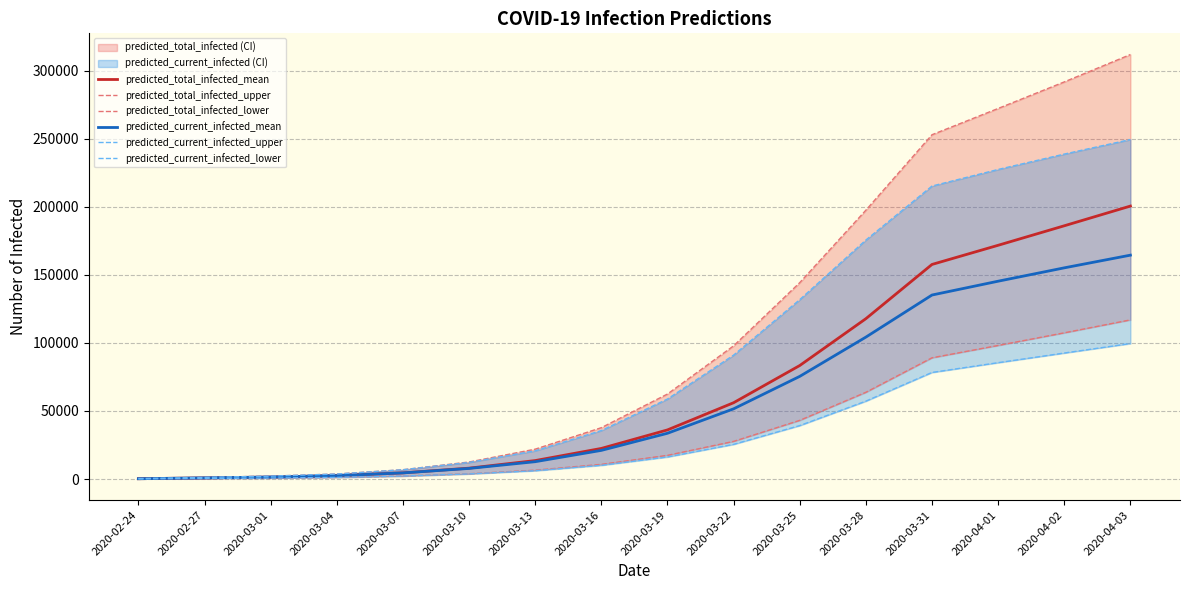

How many categories are shown in the chart?

16